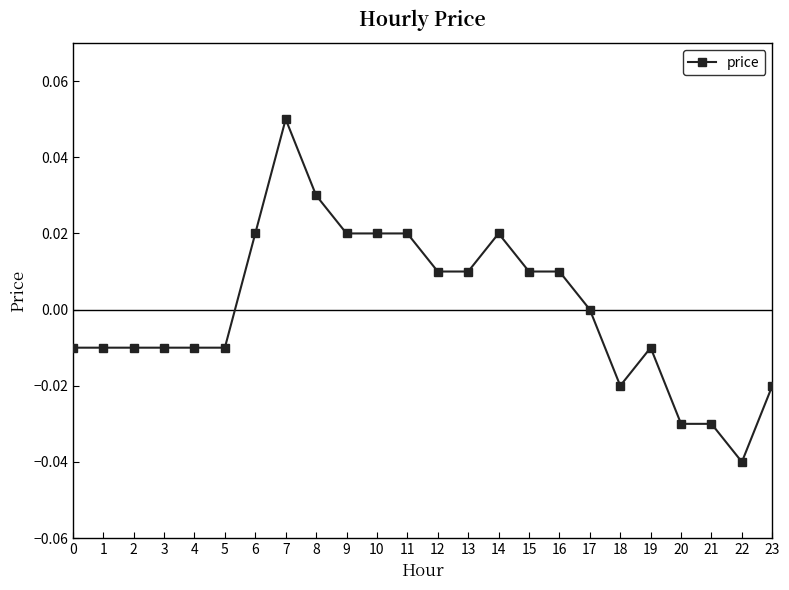

True or false: there are more than 2 points higher than both neighbors.

True